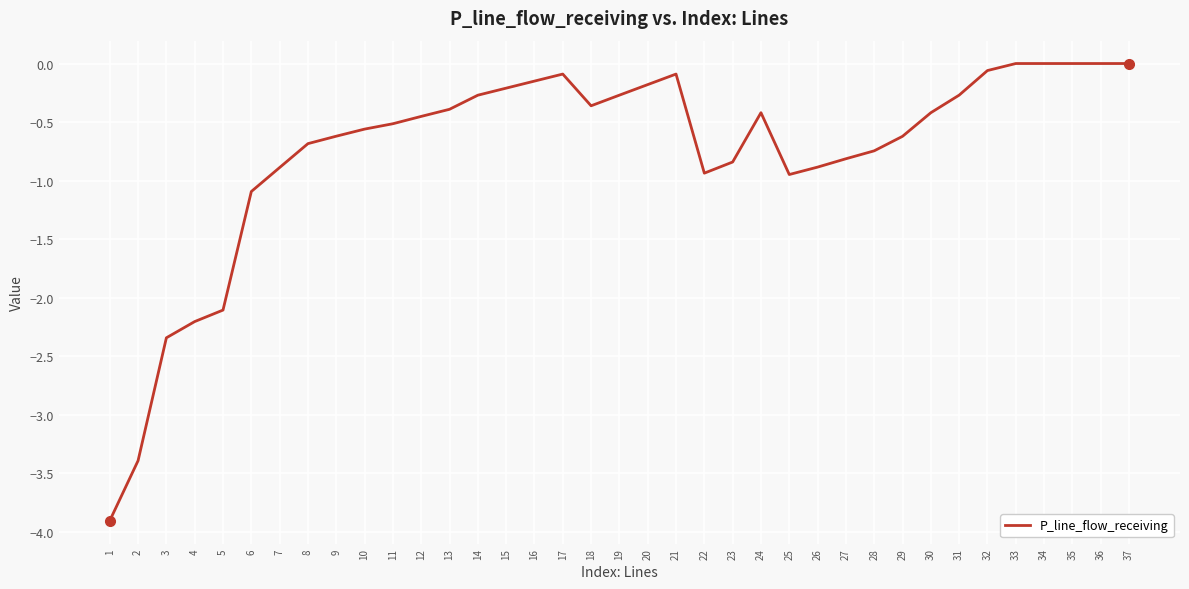

Count the number of data series in this chart.

1